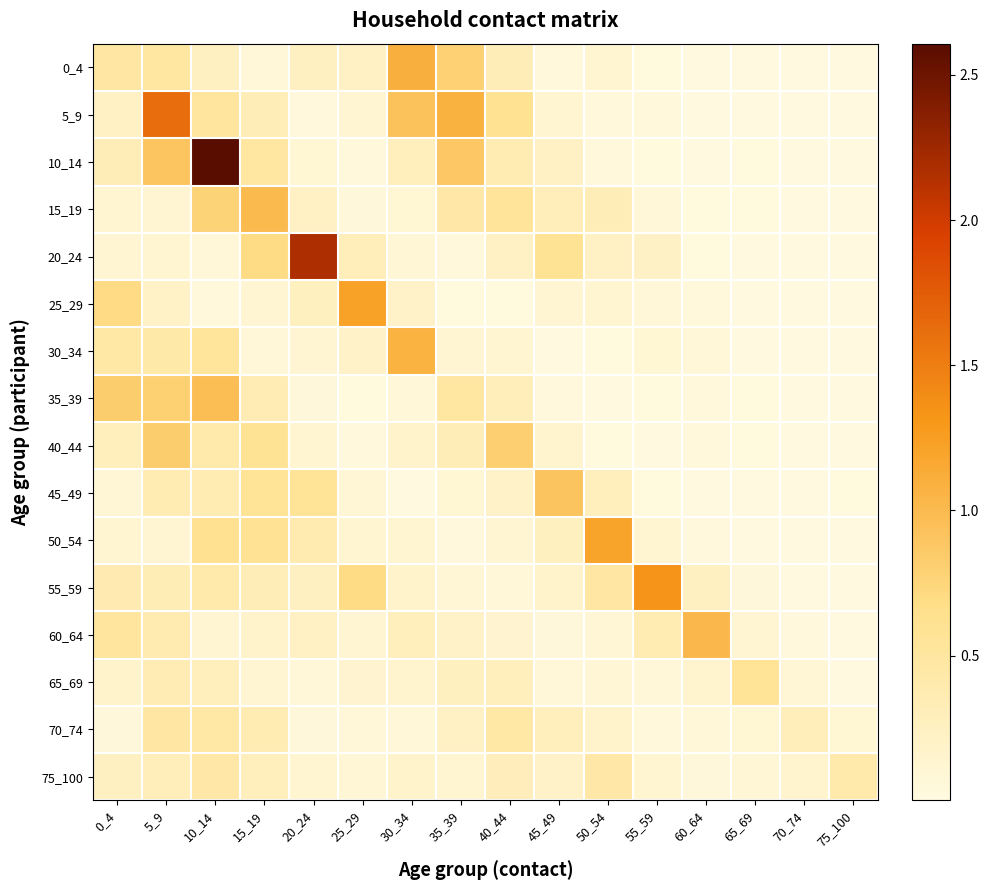

Count the number of categories in the chart.

16